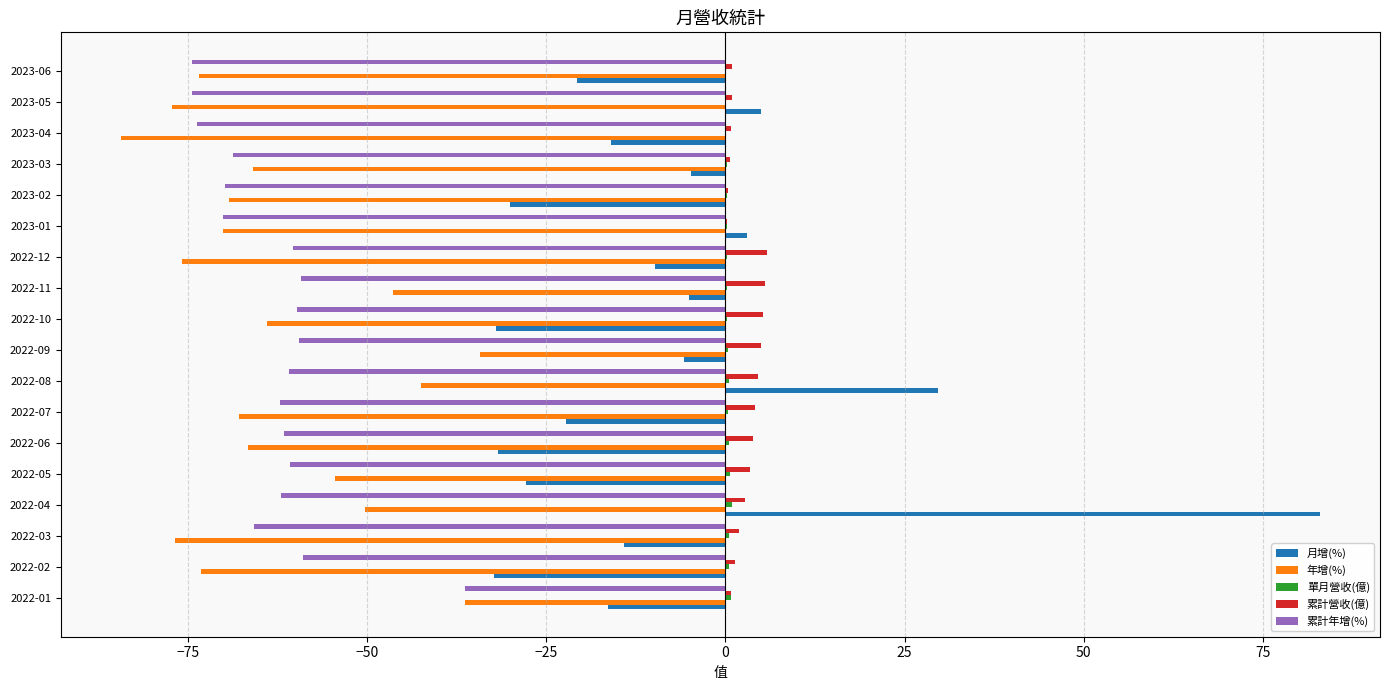

At which category is the sum across all series the highest?

2022-04